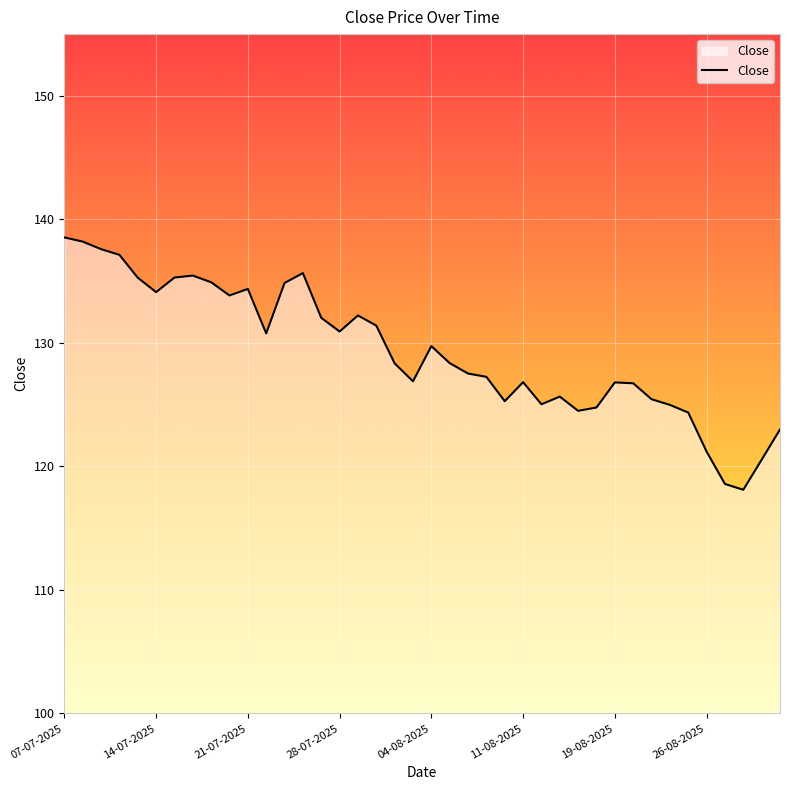

What is the maximum value shown in the chart?

138.5